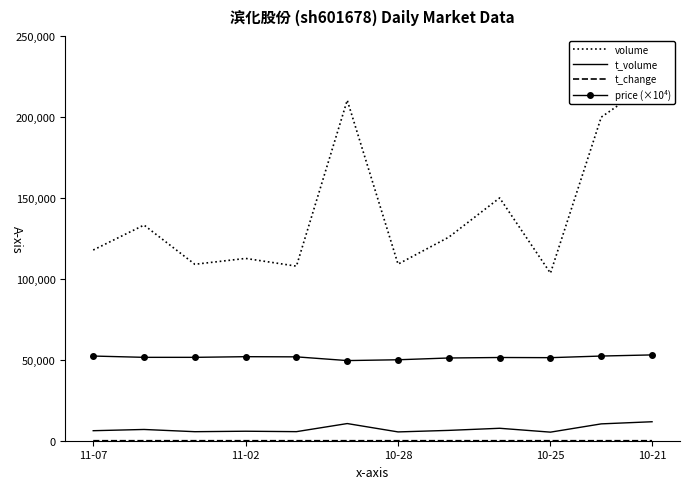

Does the chart have visible grid lines?

No